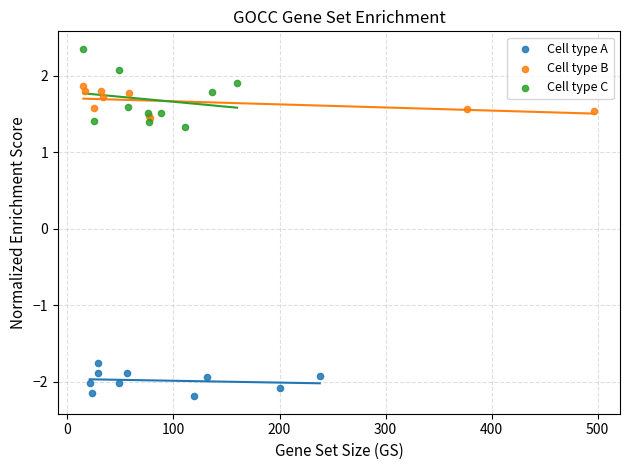

Which series has the largest Y range (max minus min)?

Cell type C